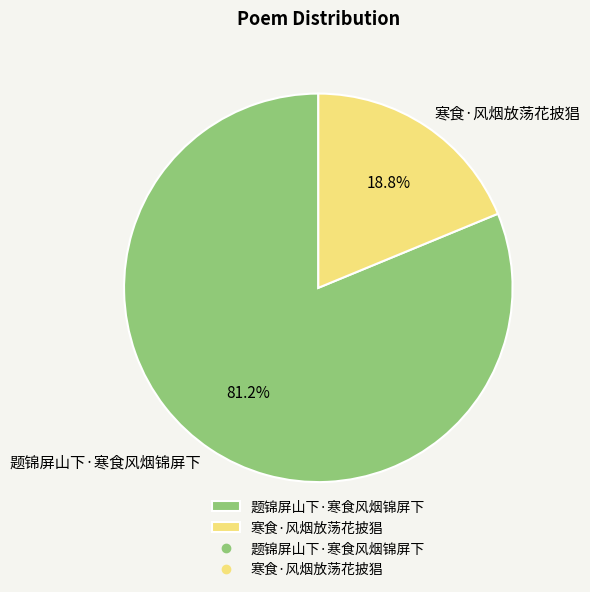

What is the majority slice?

题锦屏山下·寒食风烟锦屏下